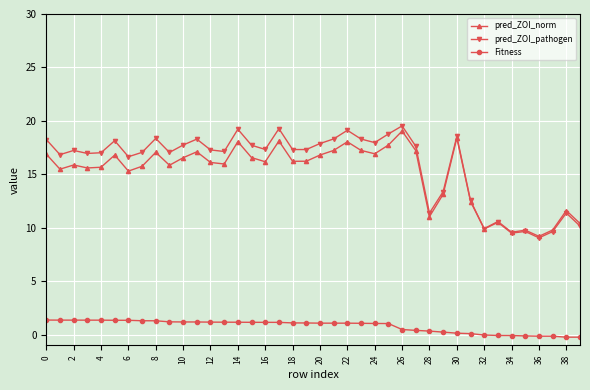

What is the value of the pred_ZOI_pathogen point at the 20th from the left?

17.3